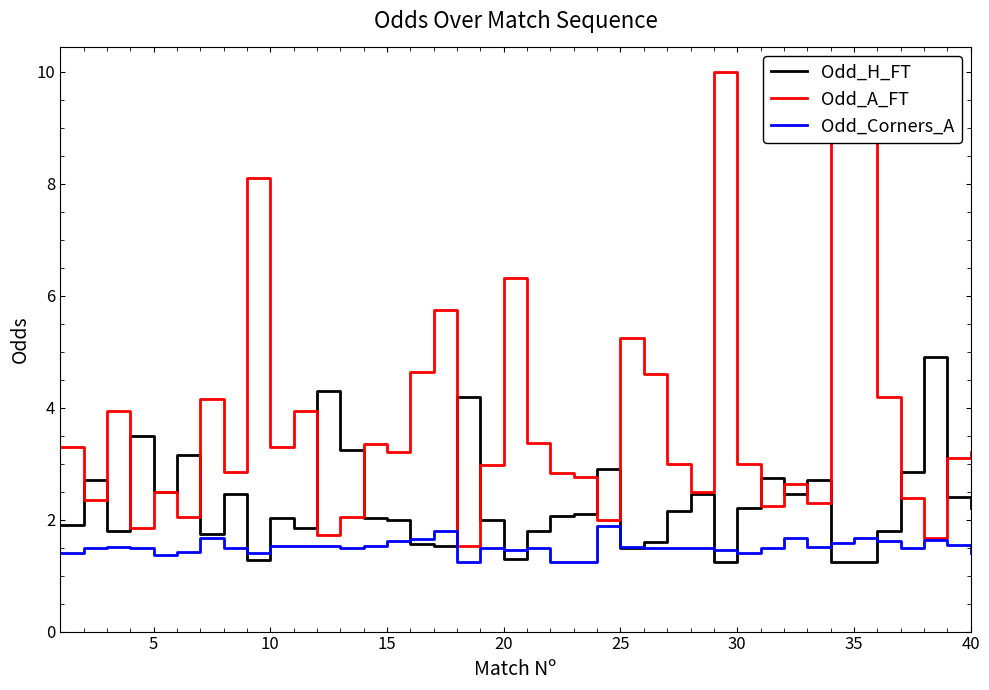

At how many categories does at least one series exceed 7?

4